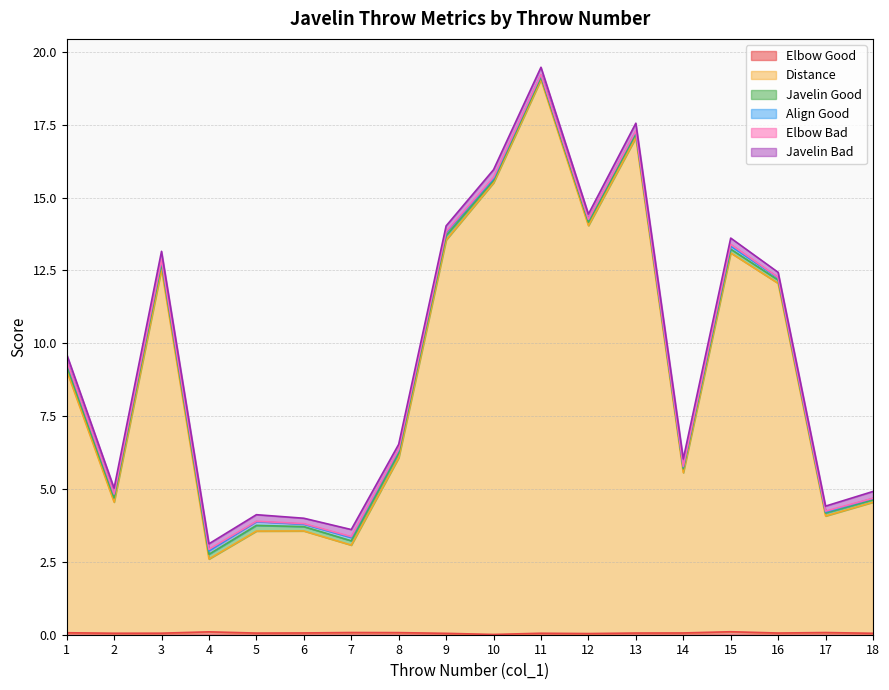

What is the difference between the maximum and minimum values in the Align Good series?

0.1